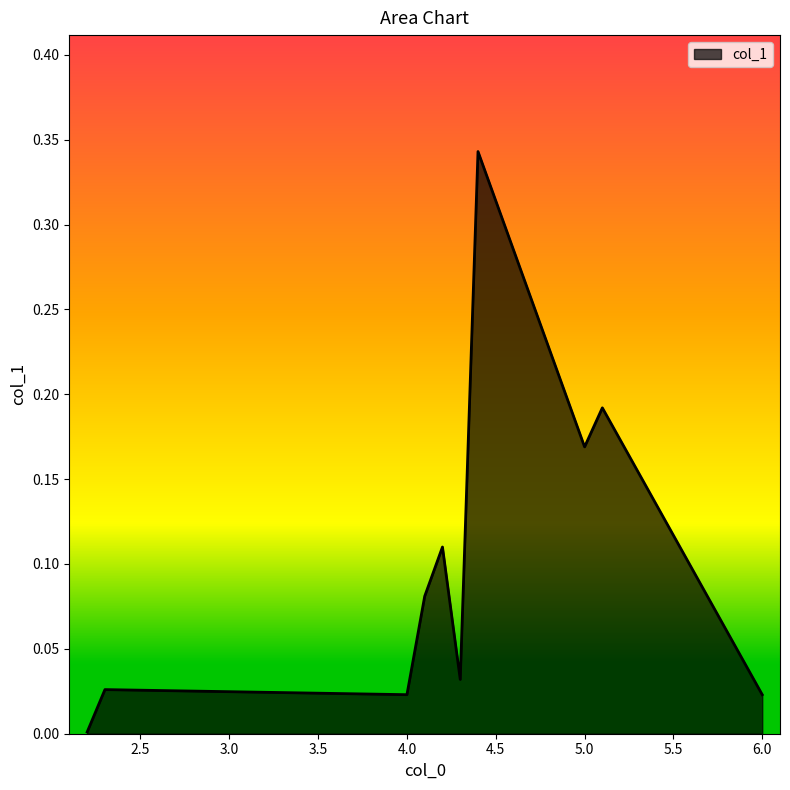

Reading right to left, transcribe all the data shown in this chart.

0.0	0.2	0.2	0.3	0.0	0.1	0.1	0.0	0.0	0.0